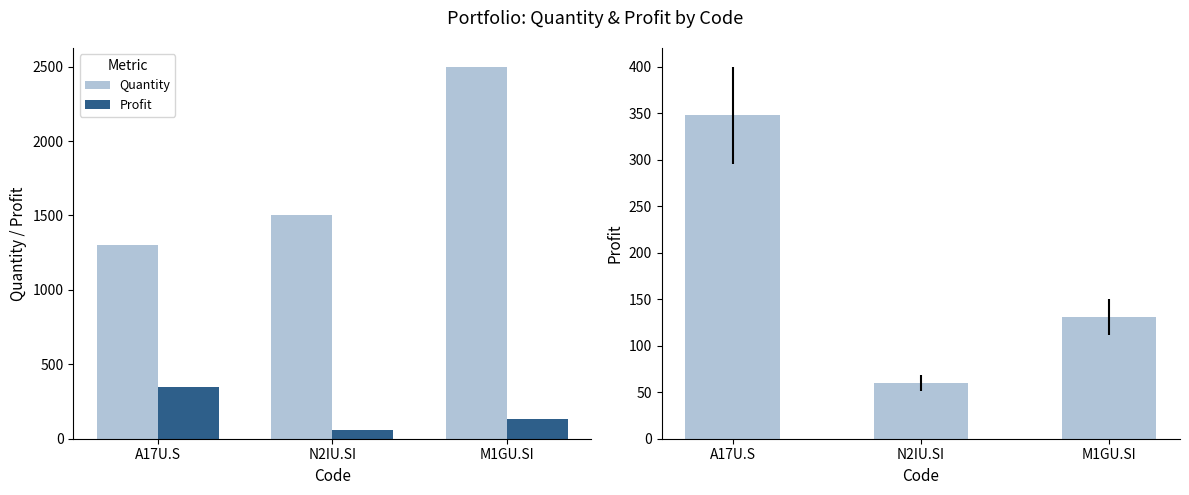

Which label corresponds to the smallest value in the chart?

N2IU.SI